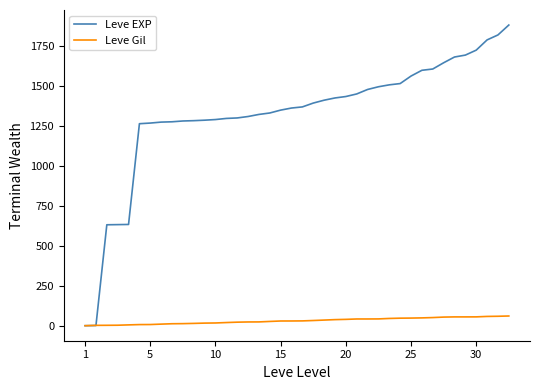

What is the highest value of the Leve EXP series?

1881.0